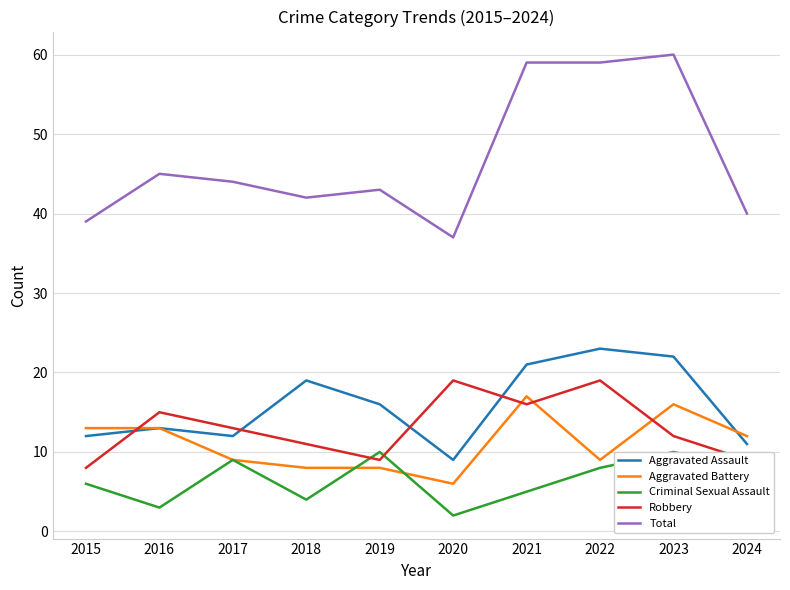

Is it true that Criminal Sexual Assault equals 17 at 2023?

False